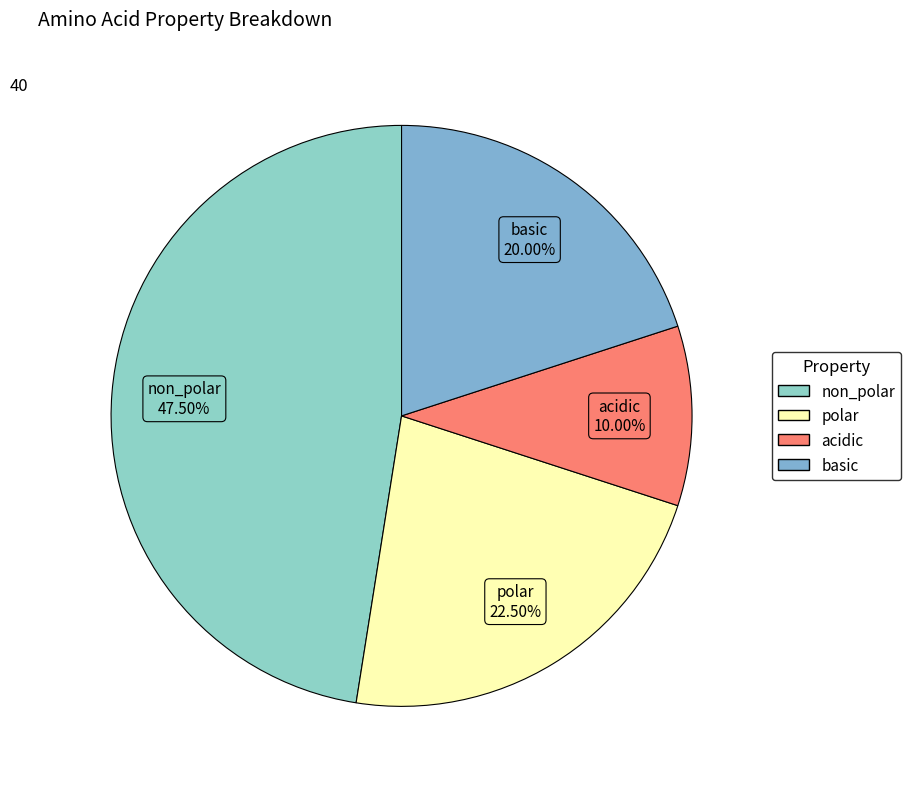

Combined, do basic and non_polar account for over 50%?

Yes